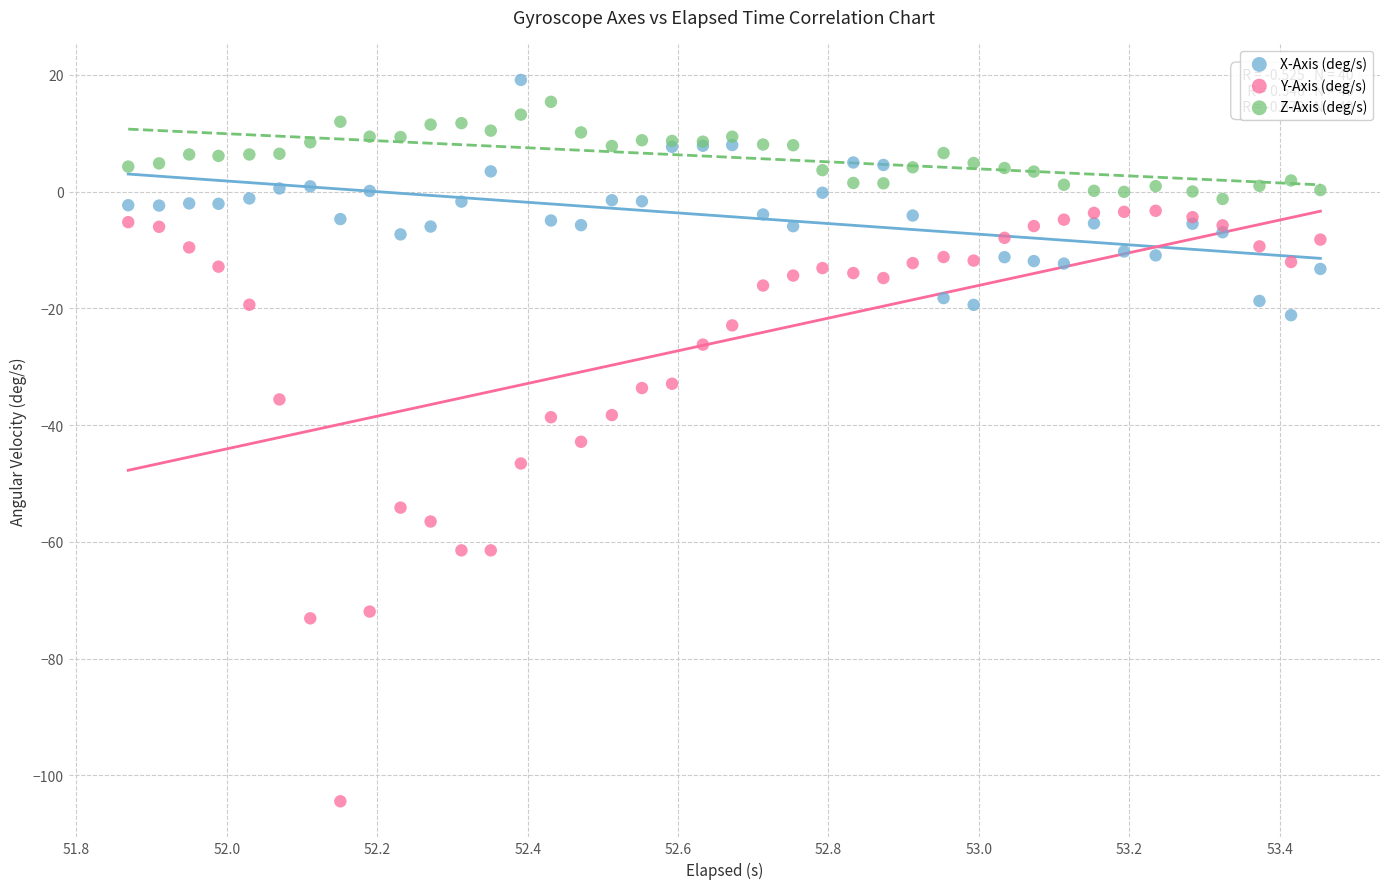

Which series contains the lowest Y value?

Y-Axis (deg/s)